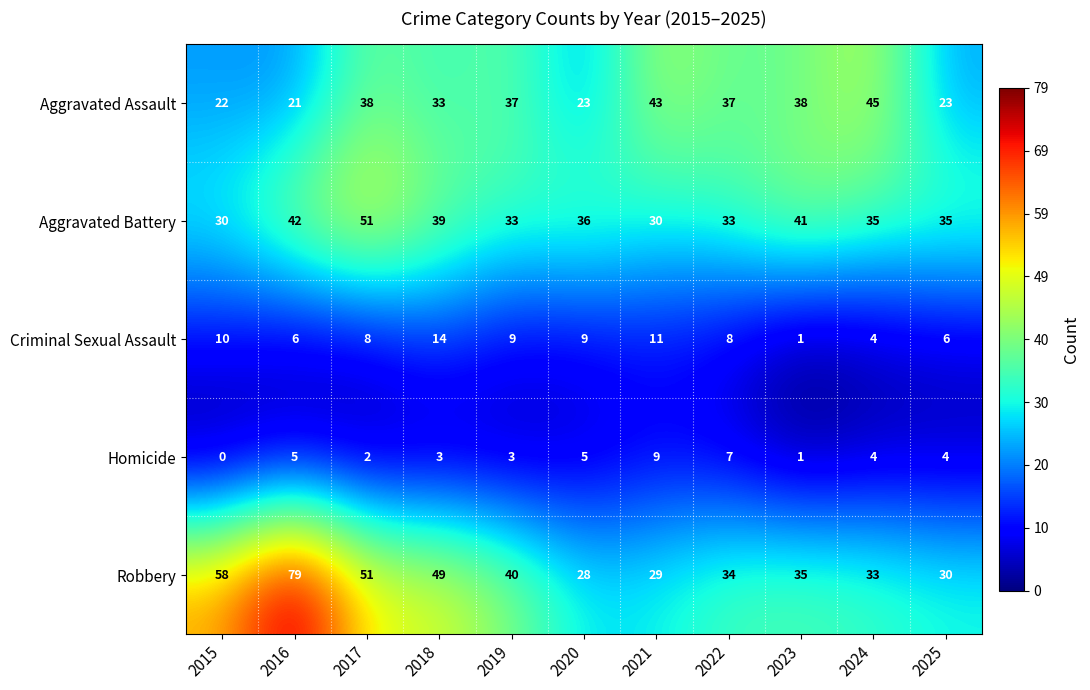

The value of Robbery at 2024 is 56. True or false?

False